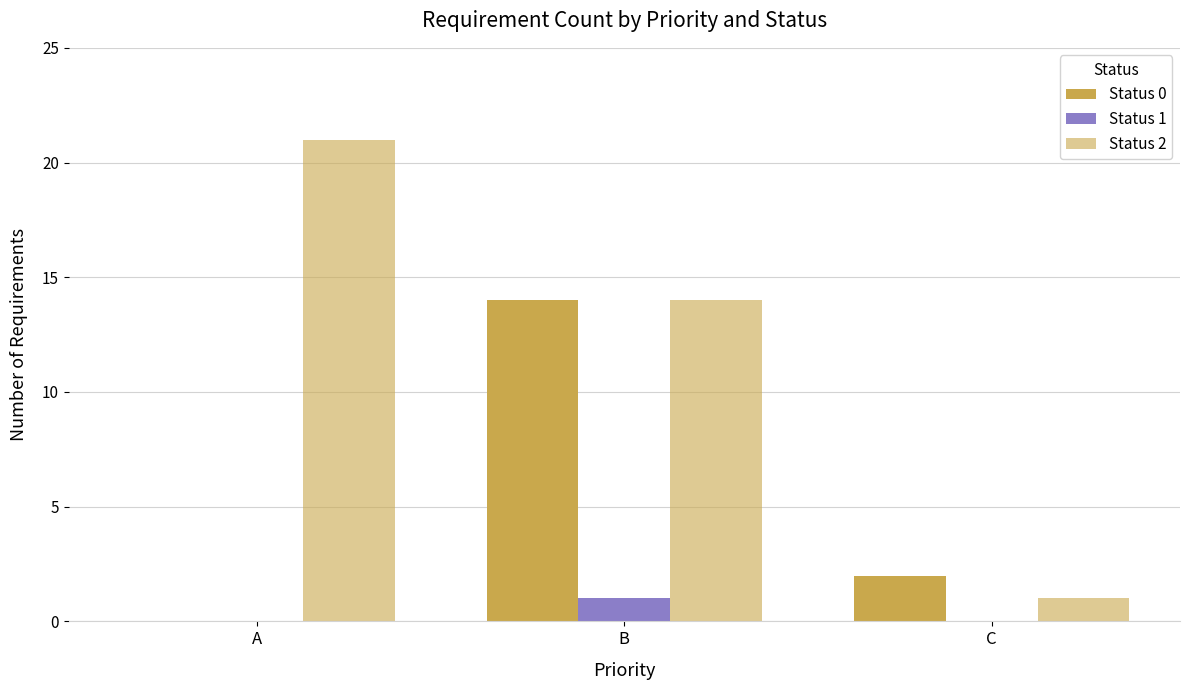

Reading right to left, list all the values displayed in this chart.

Status 0: 2	14	0
Status 1: 0	1	0
Status 2: 1	14	21